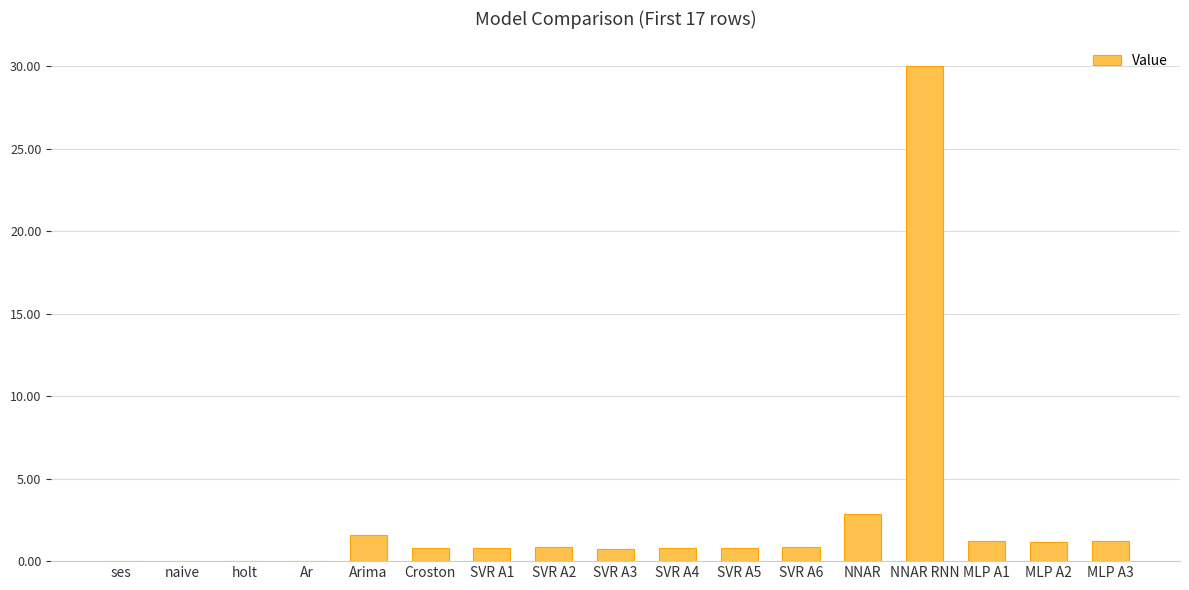

Where is the data nearest to the value 15?

NNAR